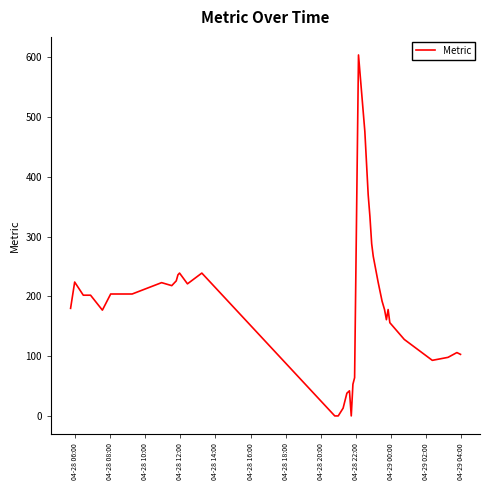

What is the maximum value shown in the chart?

604